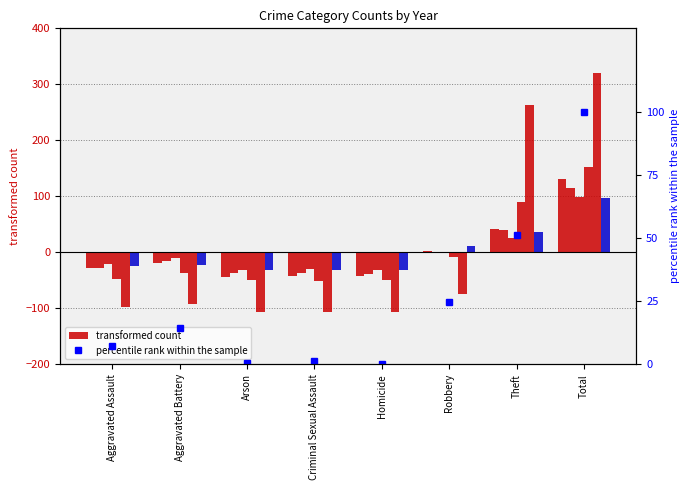

Rank the categories by value from lowest to highest.

Homicide, Arson, Criminal Sexual Assault, Aggravated Assault, Aggravated Battery, Robbery, Theft, Total